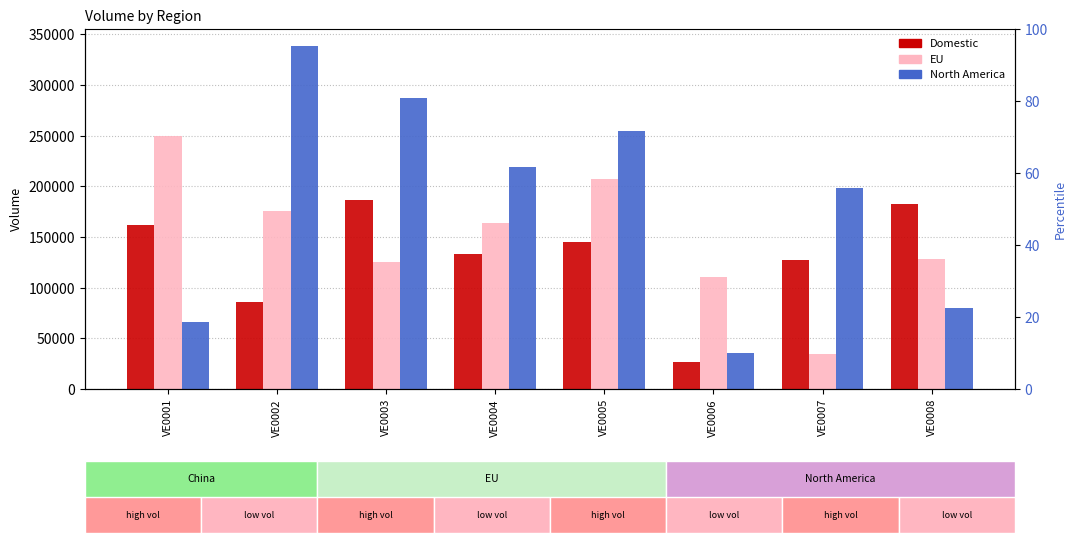

At which category is the sum across all series the highest?

VE0005